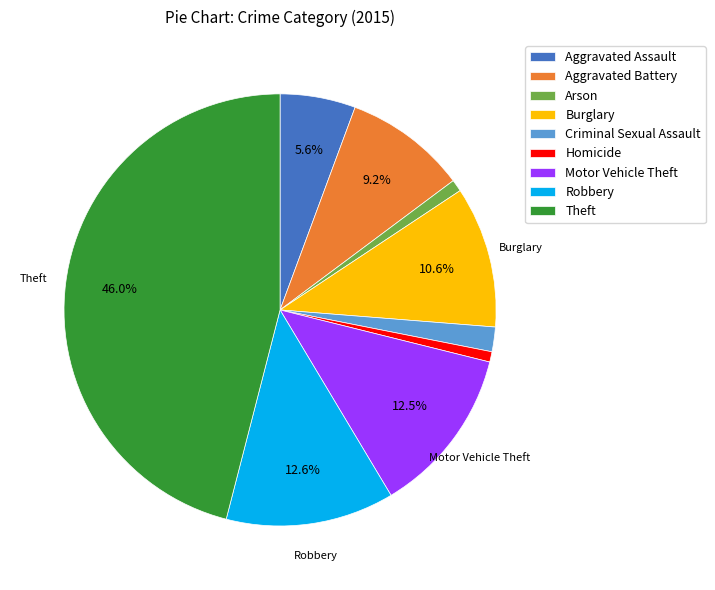

What is the largest slice in the pie chart?

Theft